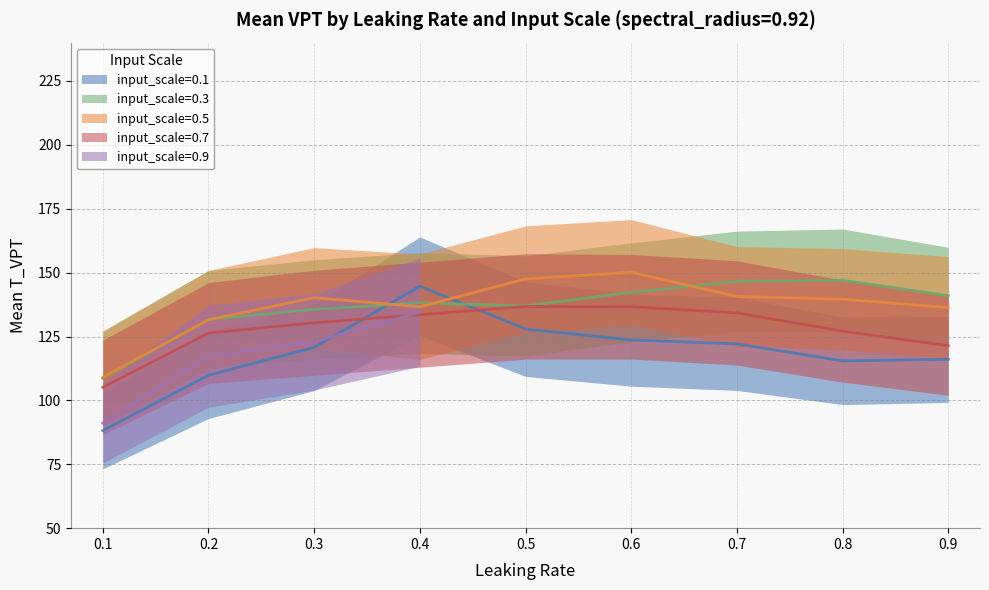

Does the chart display data point markers on the line(s)?

No